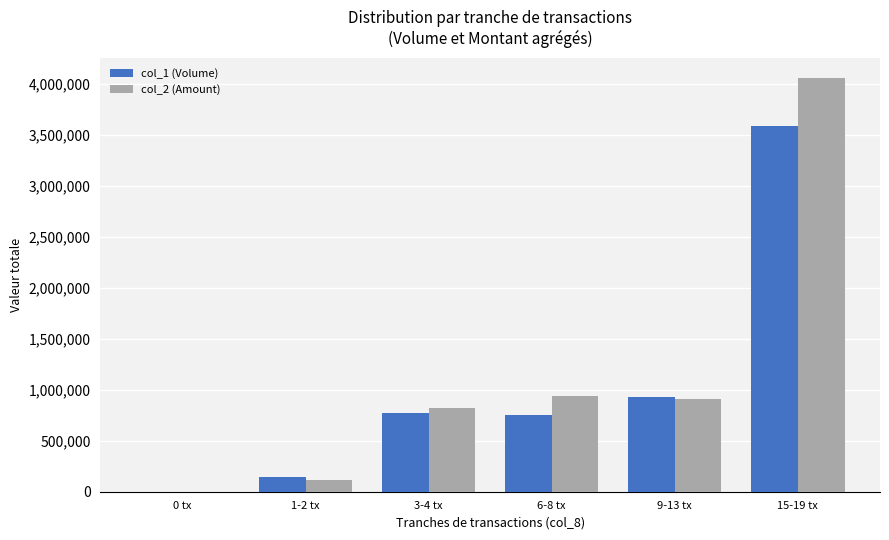

At which category is the sum across all series the highest?

15-19 tx